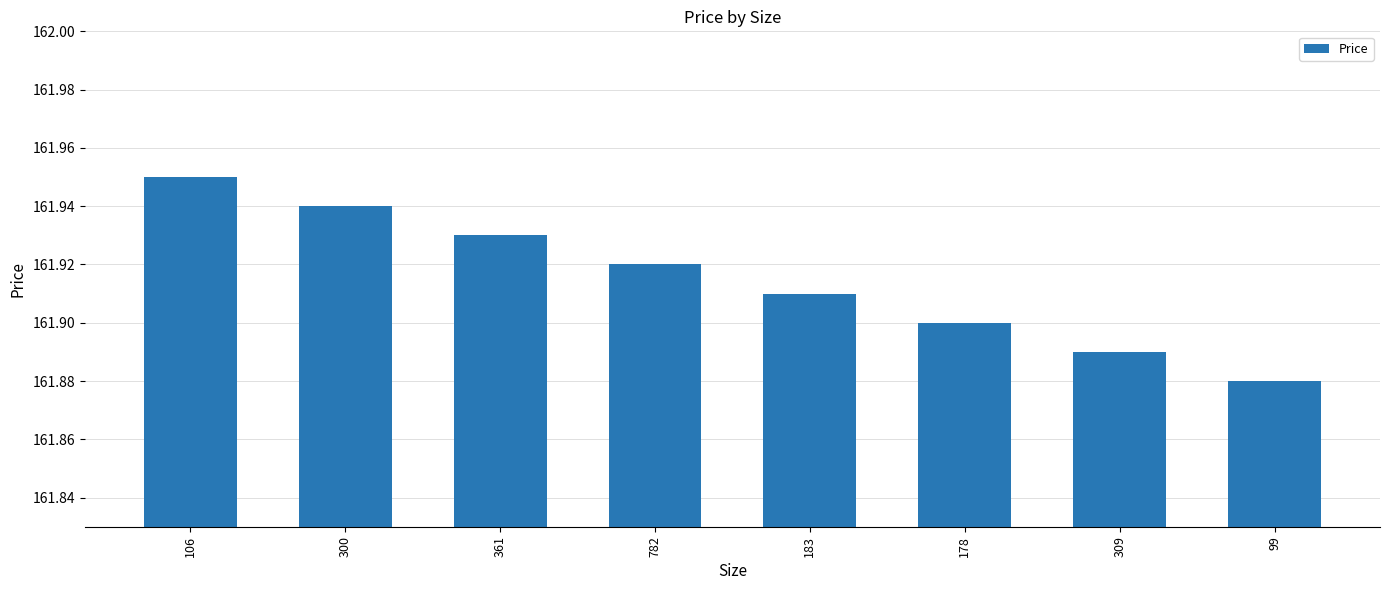

Count the number of data series in this chart.

1